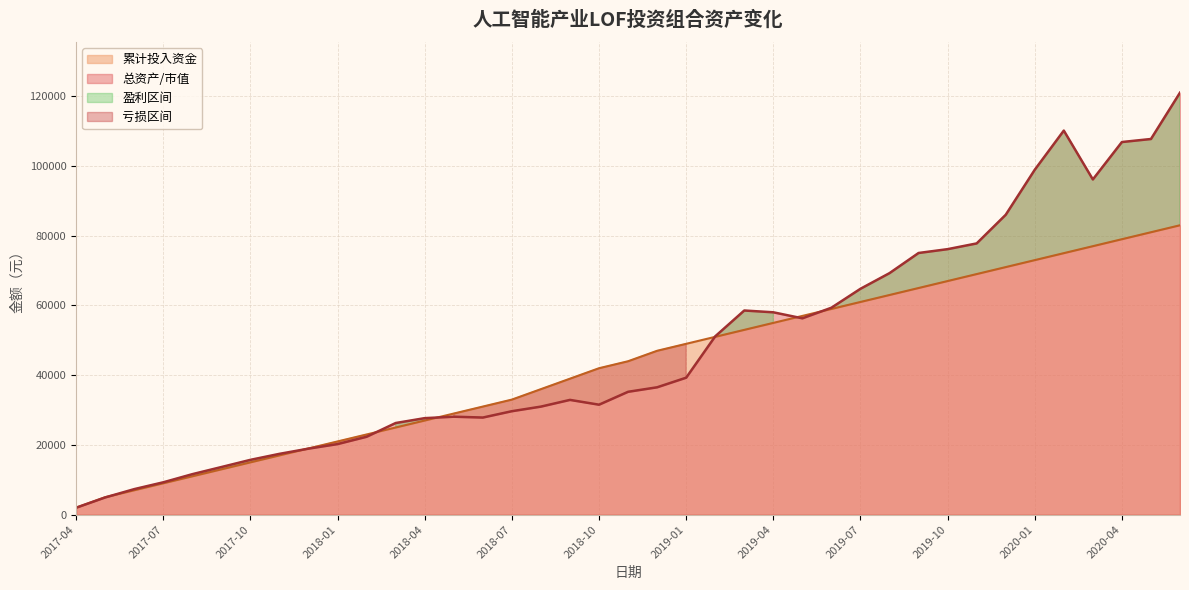

What is the total value across all series at 2017-04?

4000.0